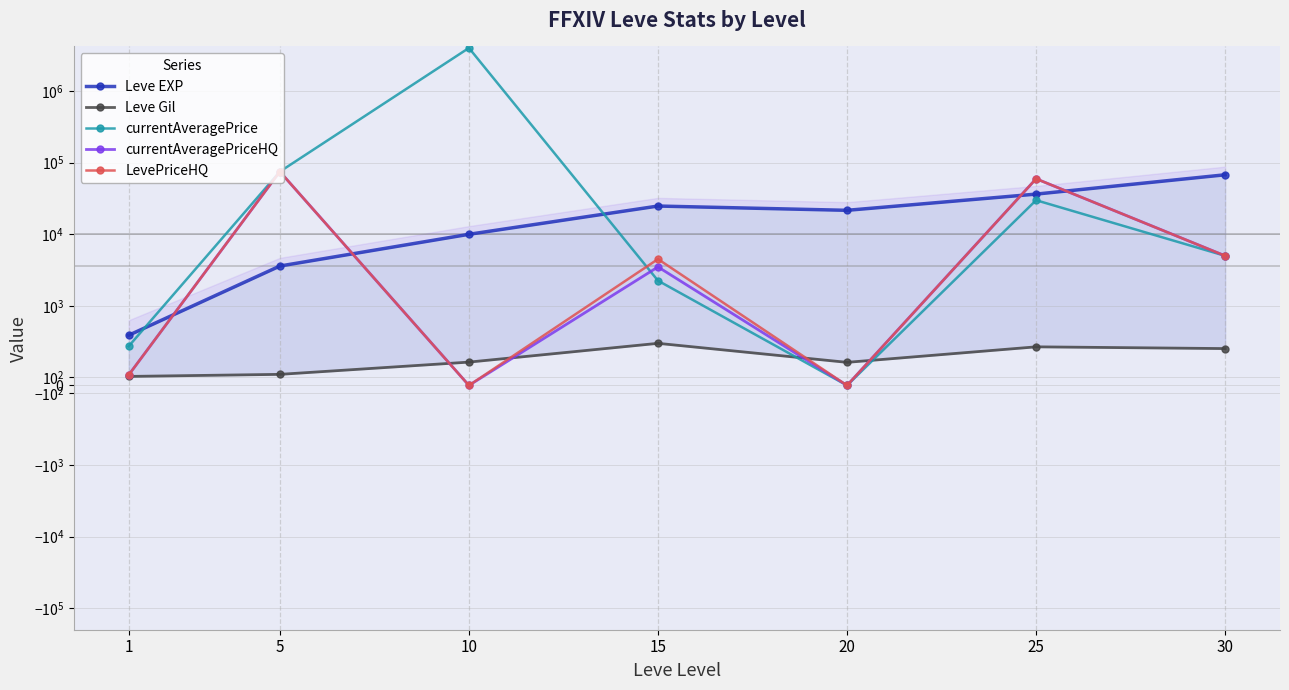

True or false: currentAveragePriceHQ and Leve Gil intersect in this chart.

True